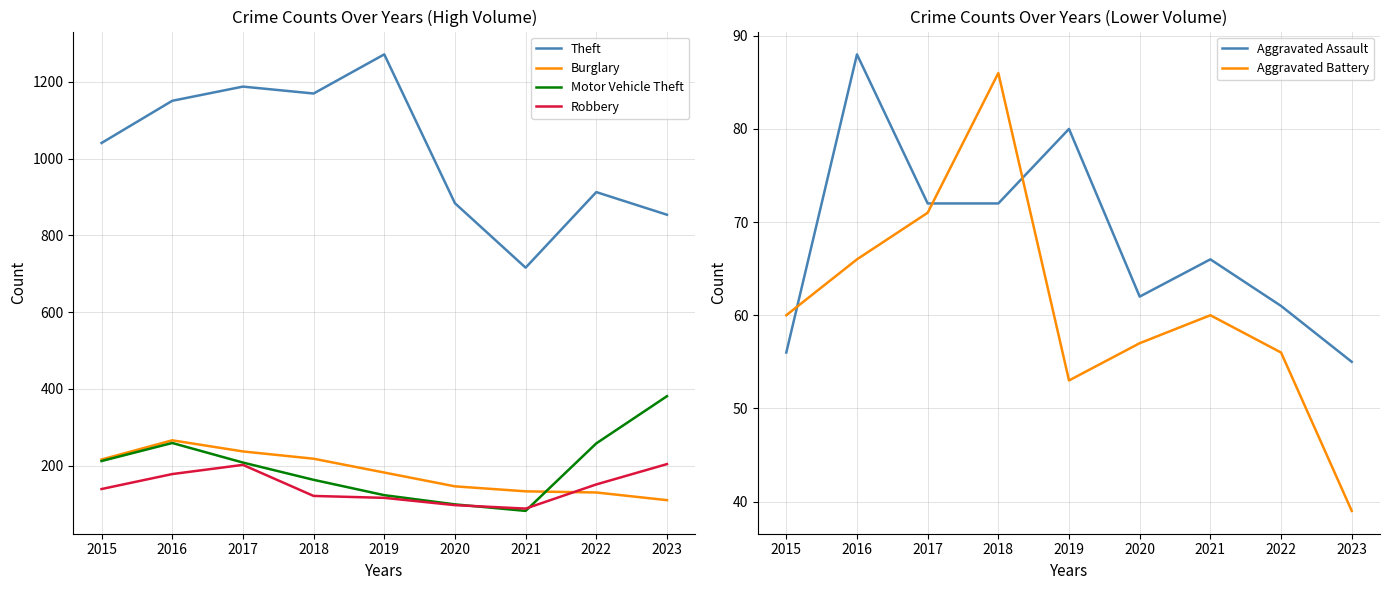

Is it true that Motor Vehicle Theft equals 40 at 2018?

False